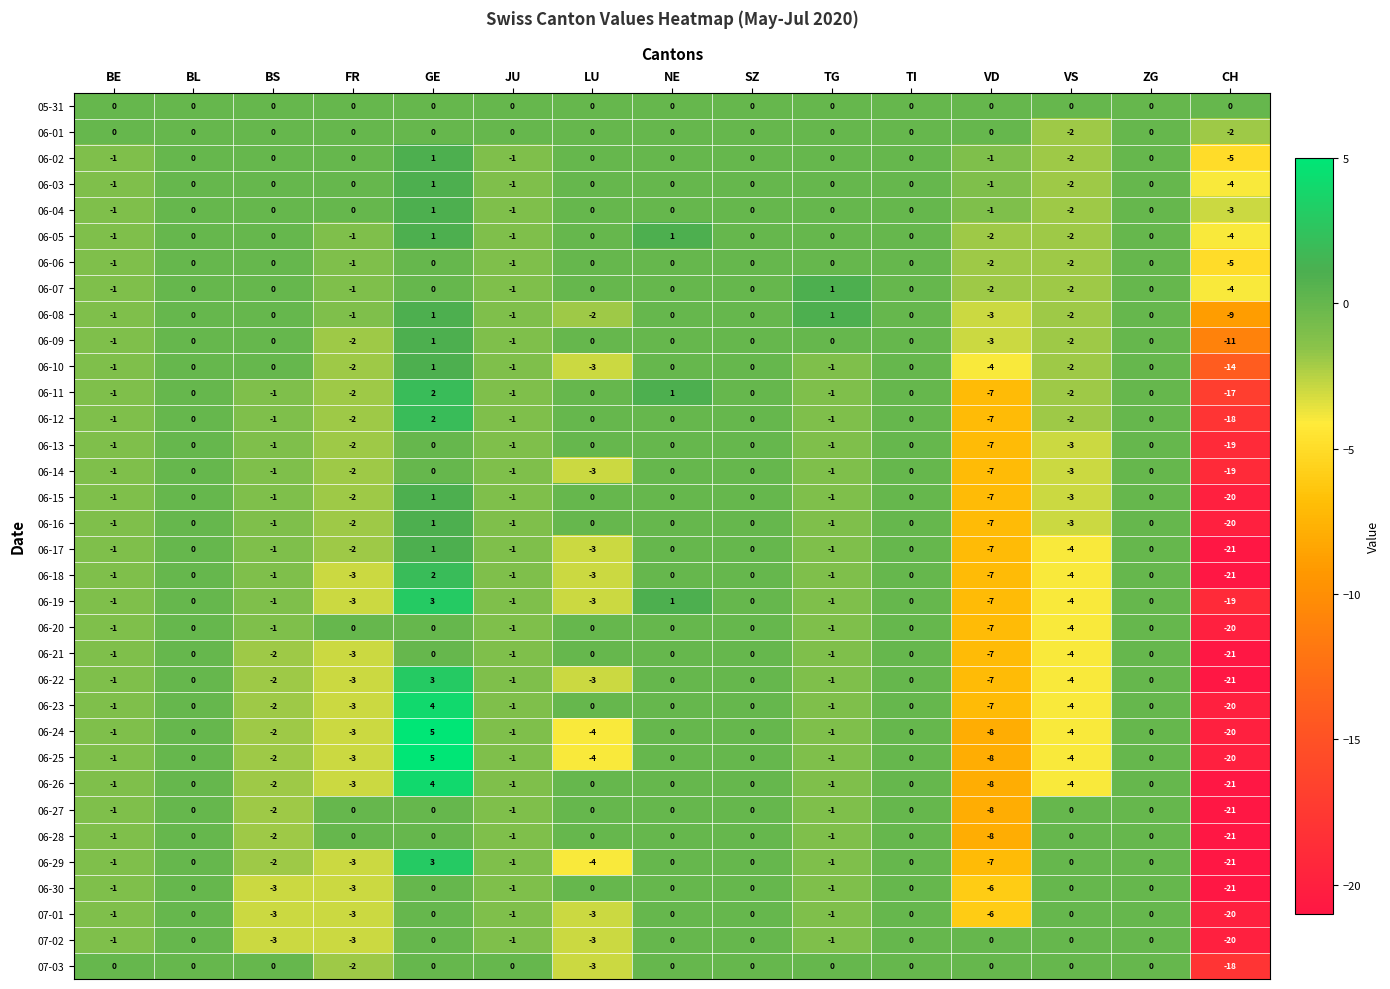

What is the spread (max minus min) of values at CH?

21